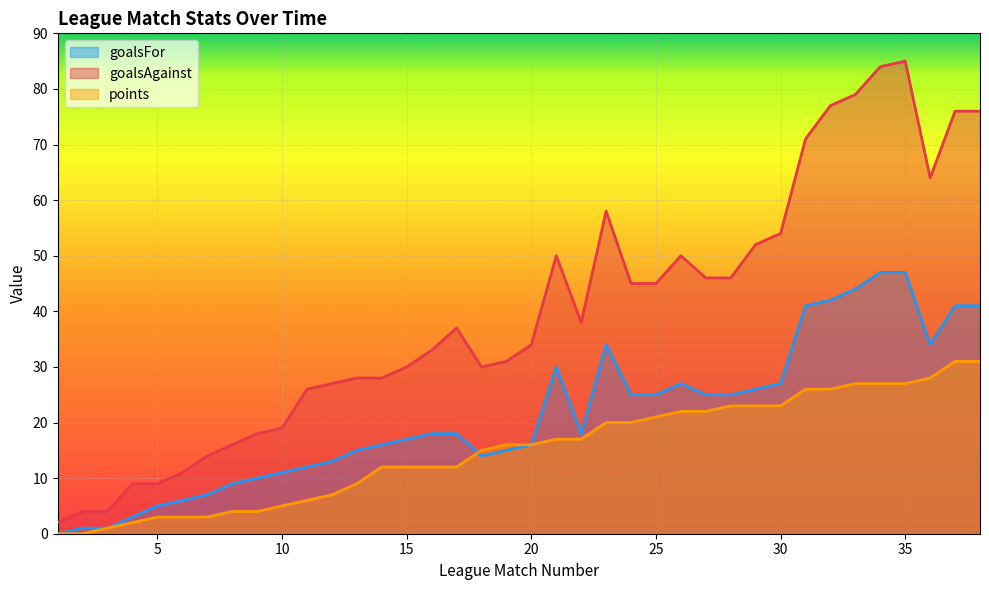

What is the total value across all series at 26?

99